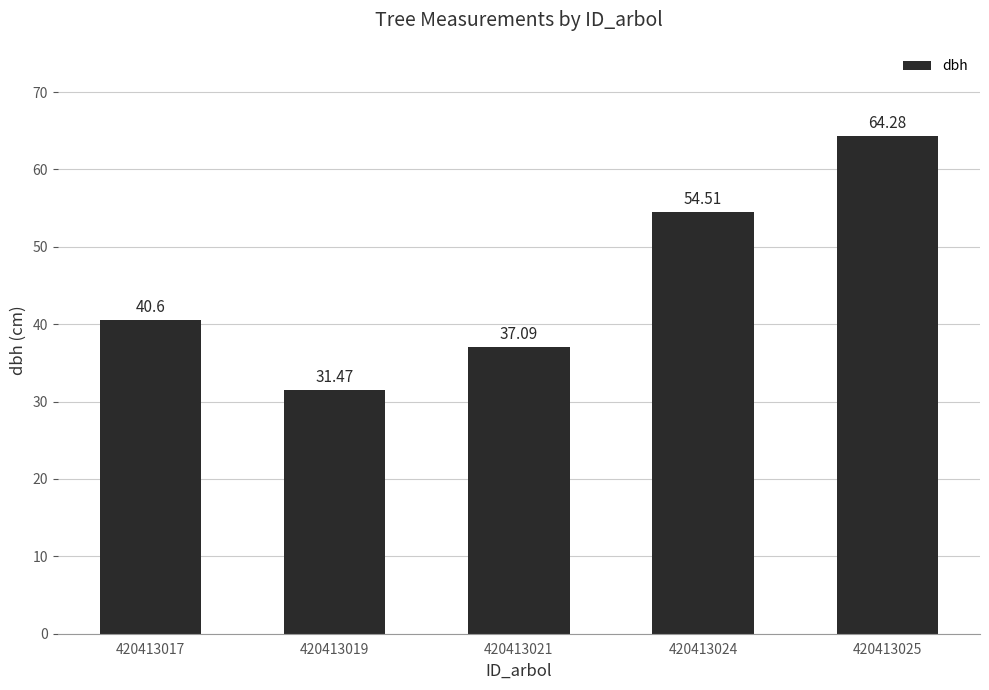

How many values exceed 40?

3